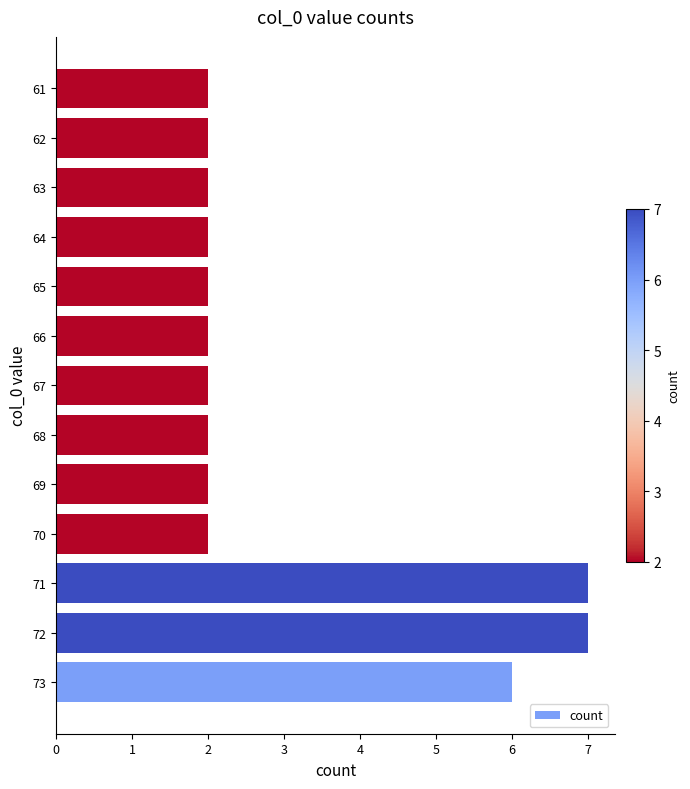

Count the number of categories in the chart.

13